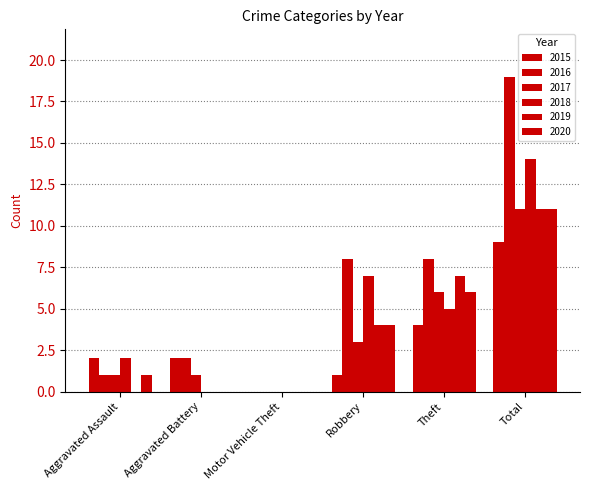

How many groups of bars are there?

6